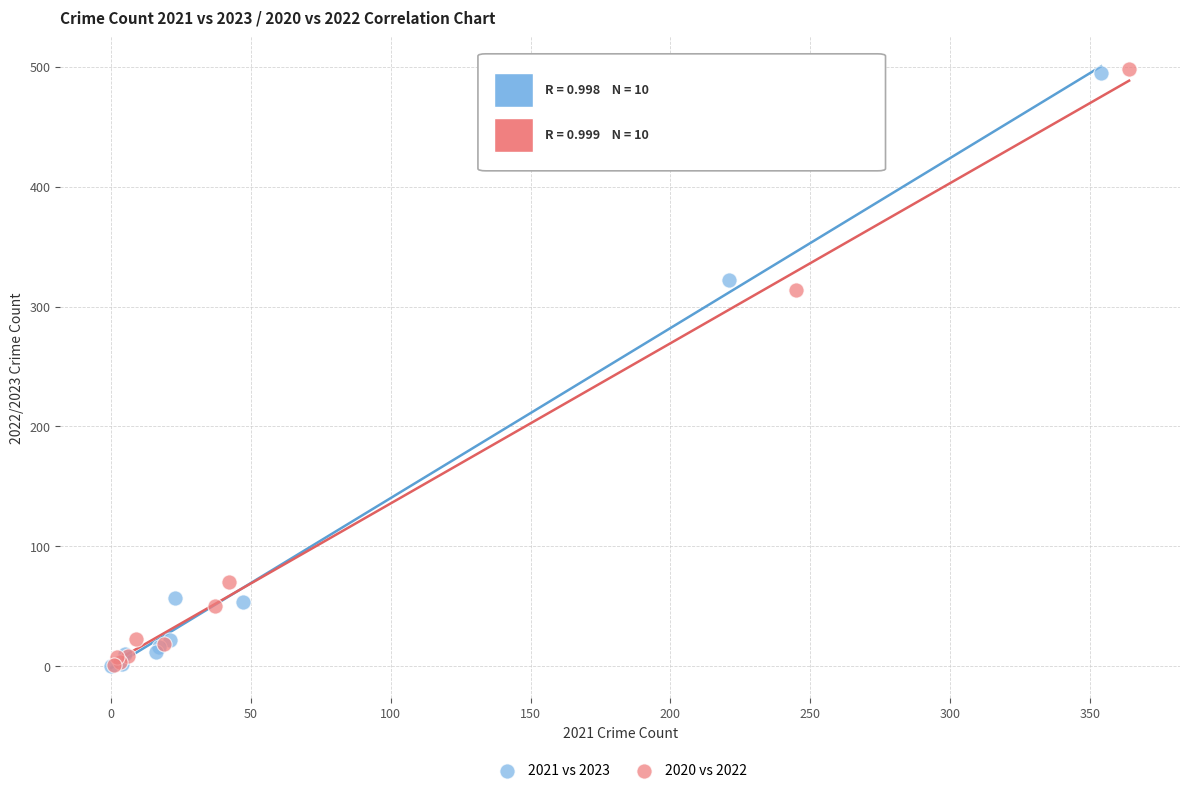

Which series has the largest Y range (max minus min)?

2020 vs 2022